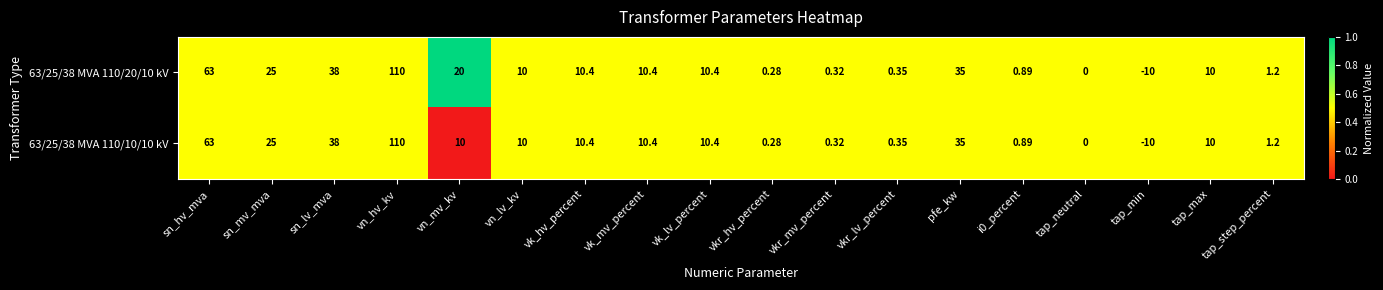

Which label corresponds to the smallest value in the chart?

tap_min